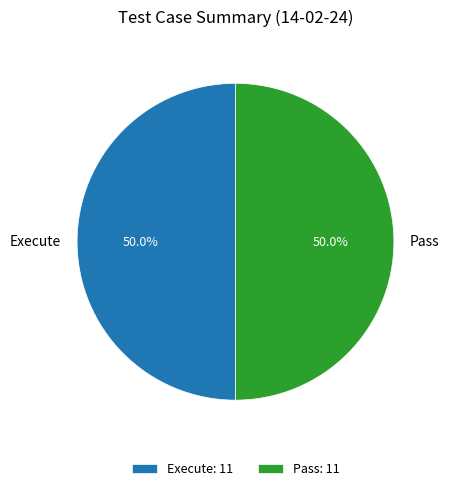

Is the sum of Pass and Execute greater than half?

Yes